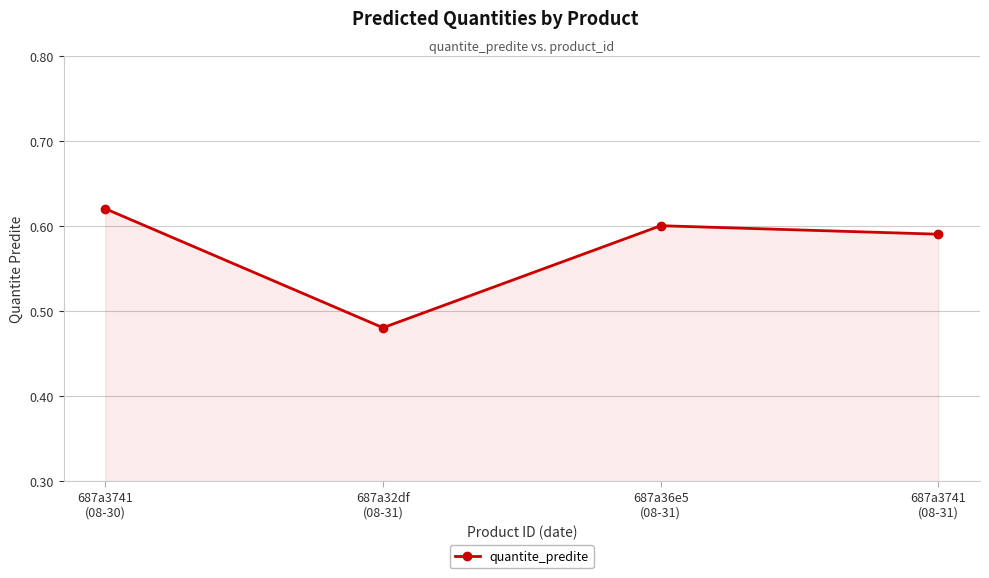

What position from the left is 687a36e5
(08-31)?

3